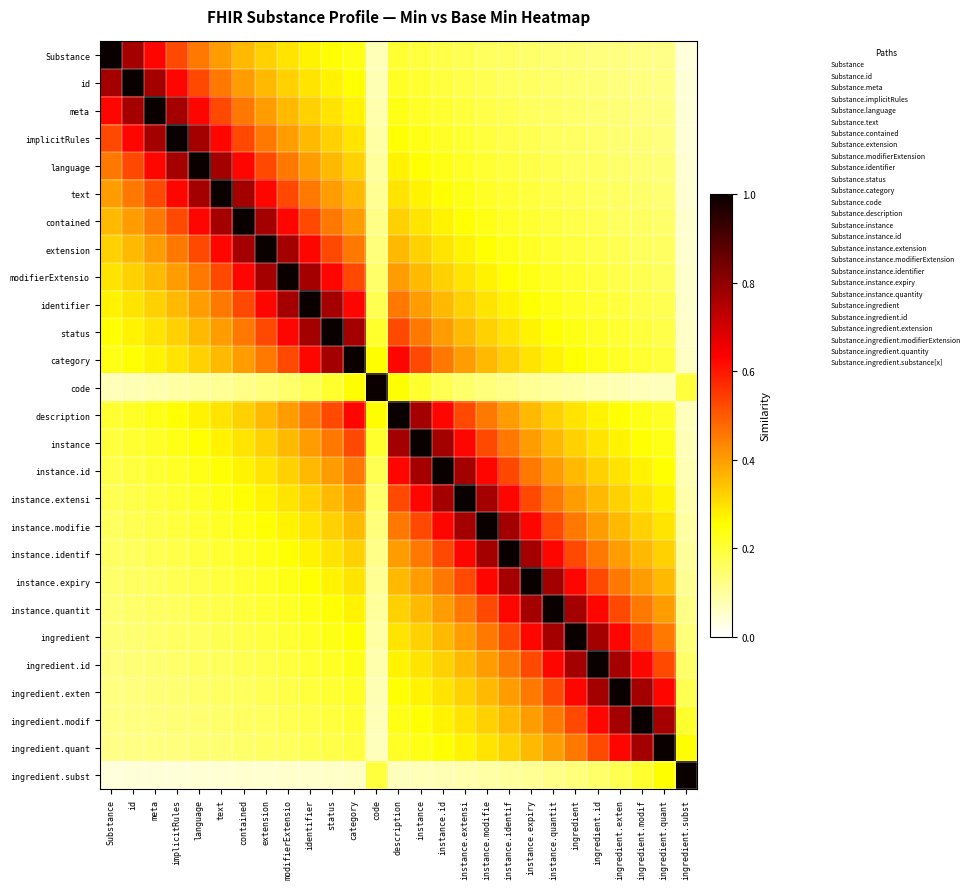

What is the spread (max minus min) of values at implicitRules?

1.0